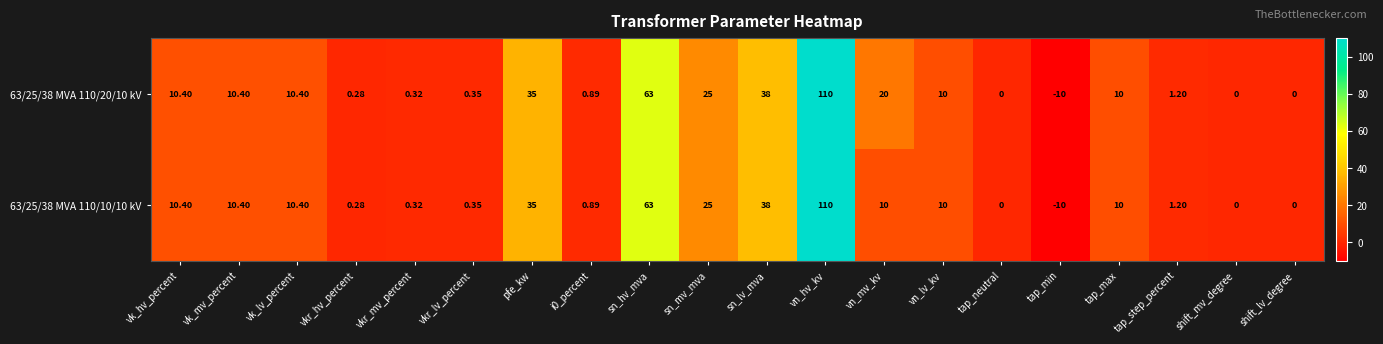

At which label does 63/25/38 MVA 110/20/10 kV reach its peak?

vn_hv_kv